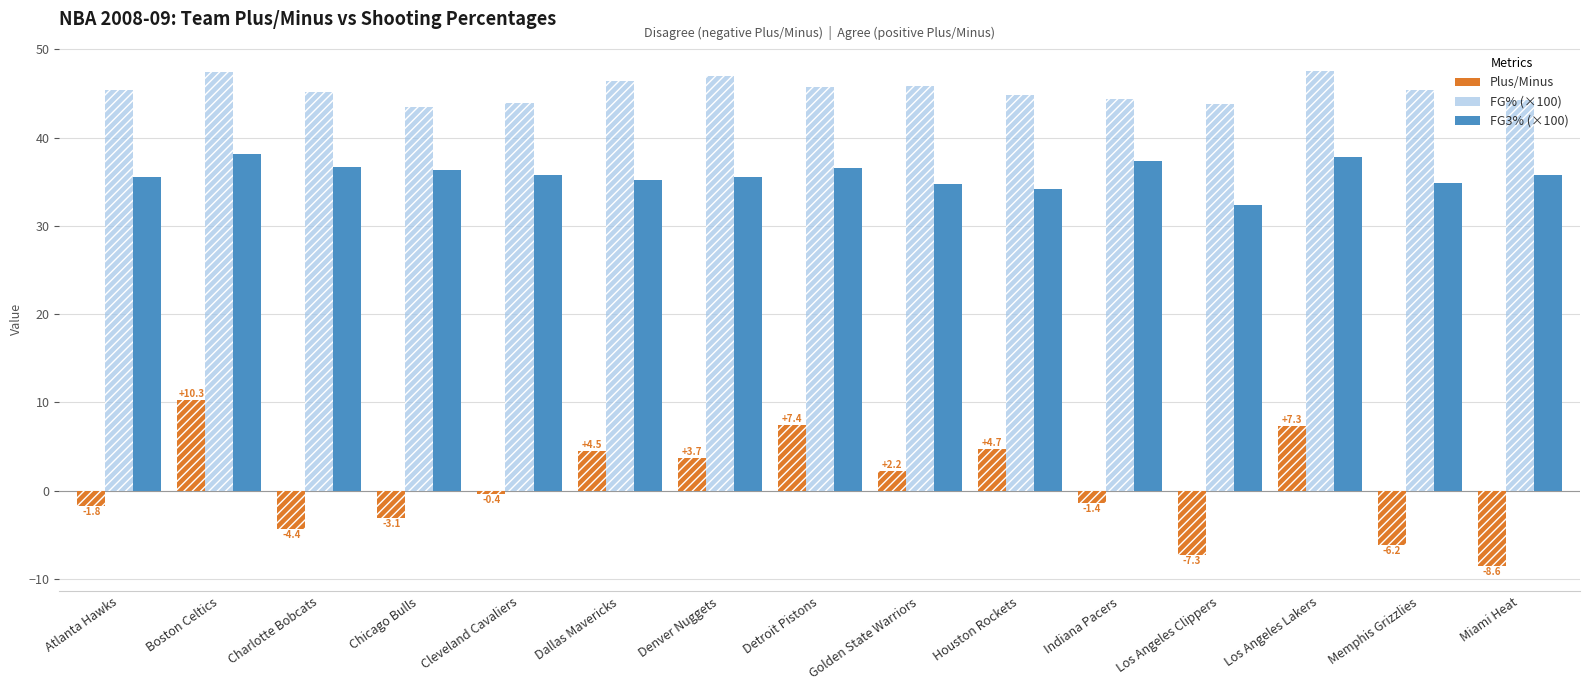

How many bars are there in each group?

3